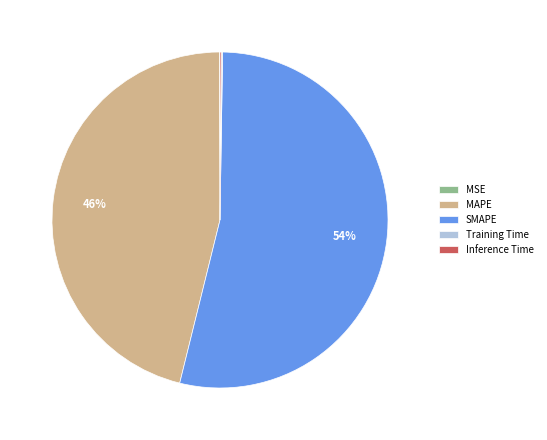

To the nearest percent, what percentage of the pie is MAPE?

46%